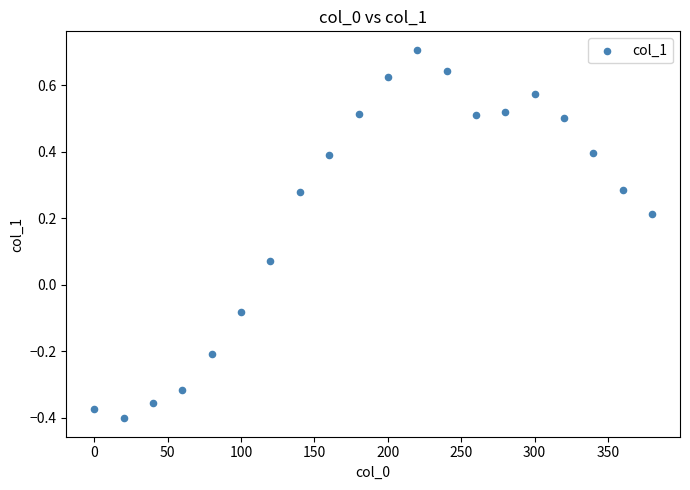

What is the range of Y values (max minus min)?

1.1